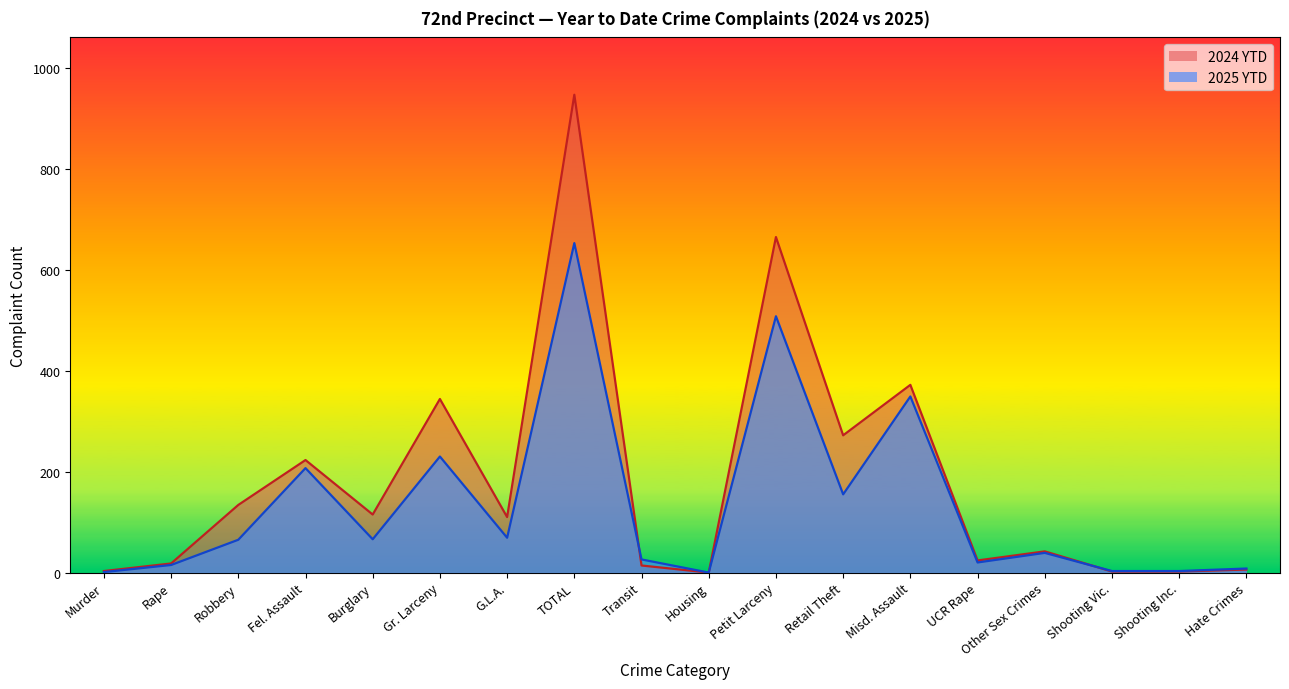

How many values in 2025 YTD are above zero?

17